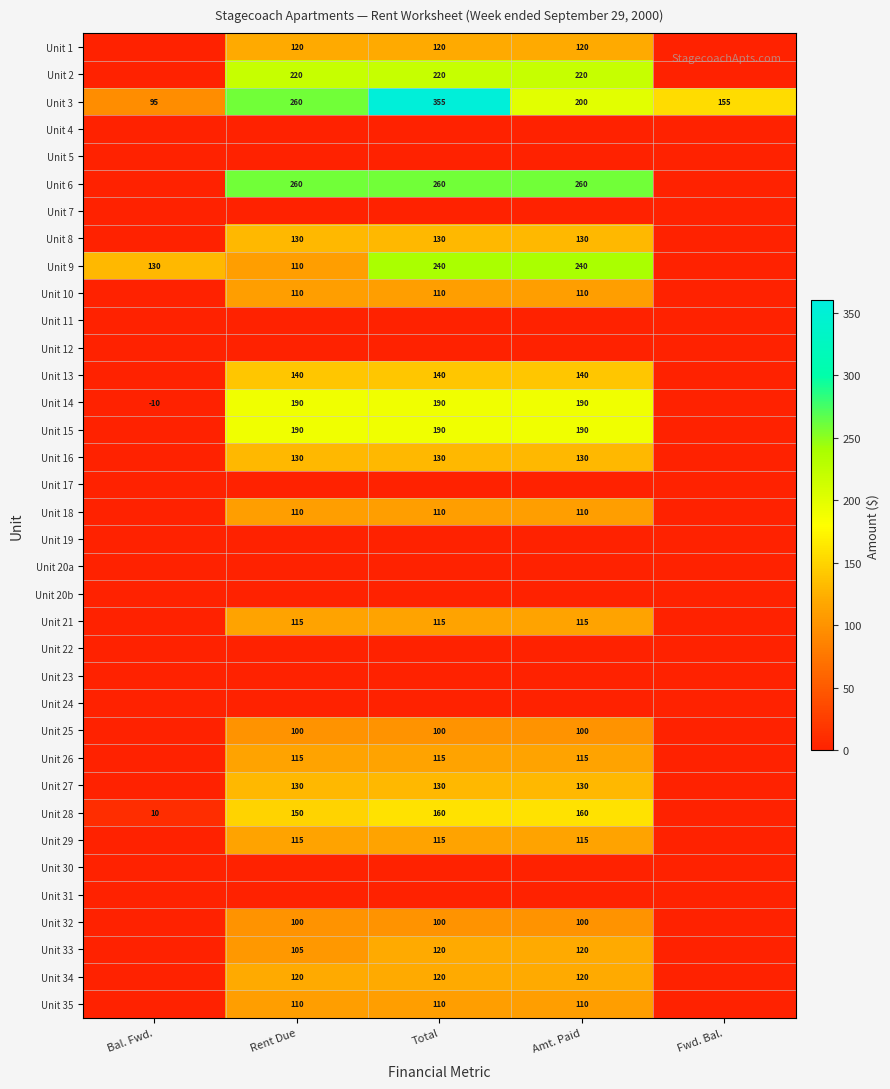

List the labels in order of Unit 3 value, smallest first.

Bal. Fwd., Fwd. Bal., Amt. Paid, Rent Due, Total